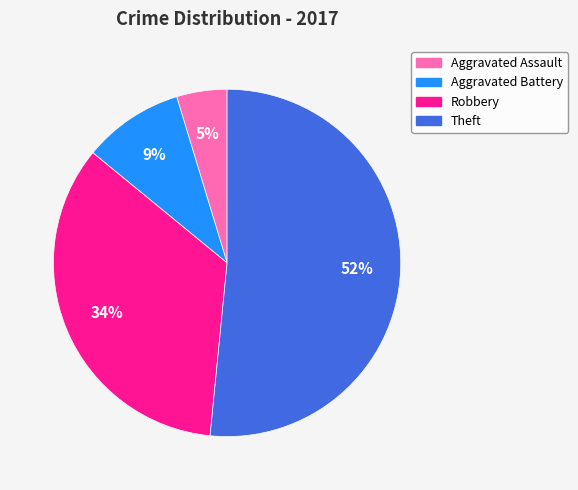

Which slice represents more than half of the pie?

Theft